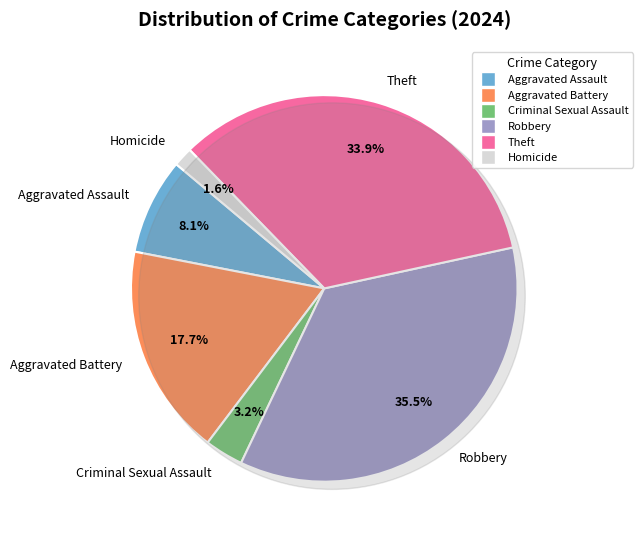

What is the ratio of the value at Theft to the value at Homicide?

21.0